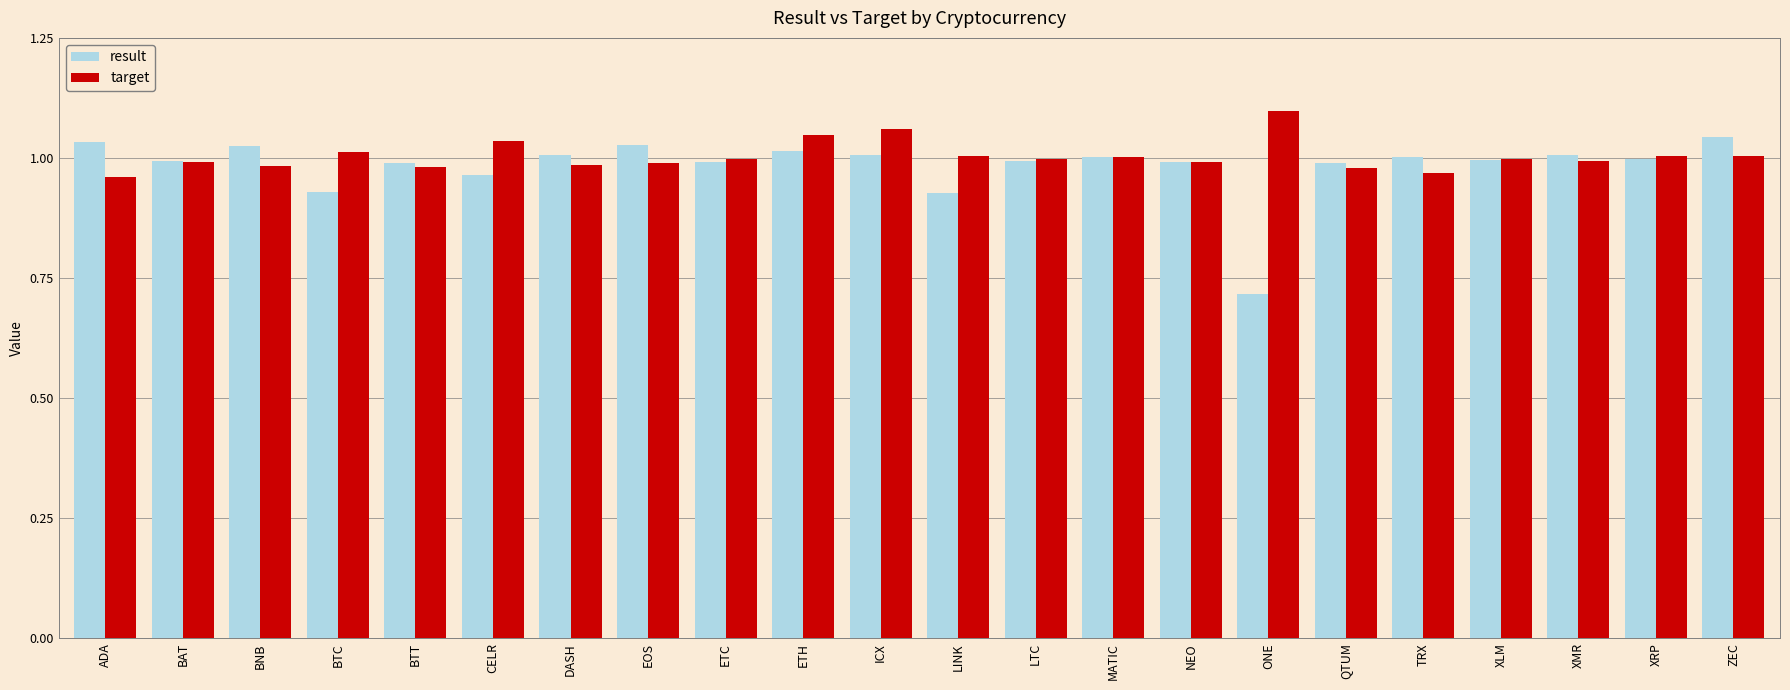

Which category has the highest value across all series?

ONE